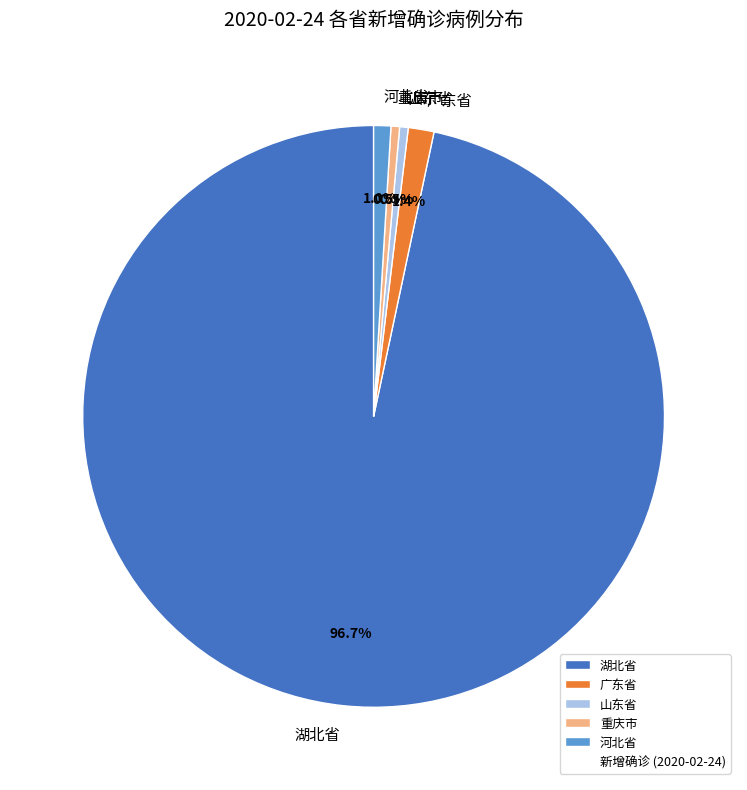

Is it true that 广东省 is 1% of the pie?

True